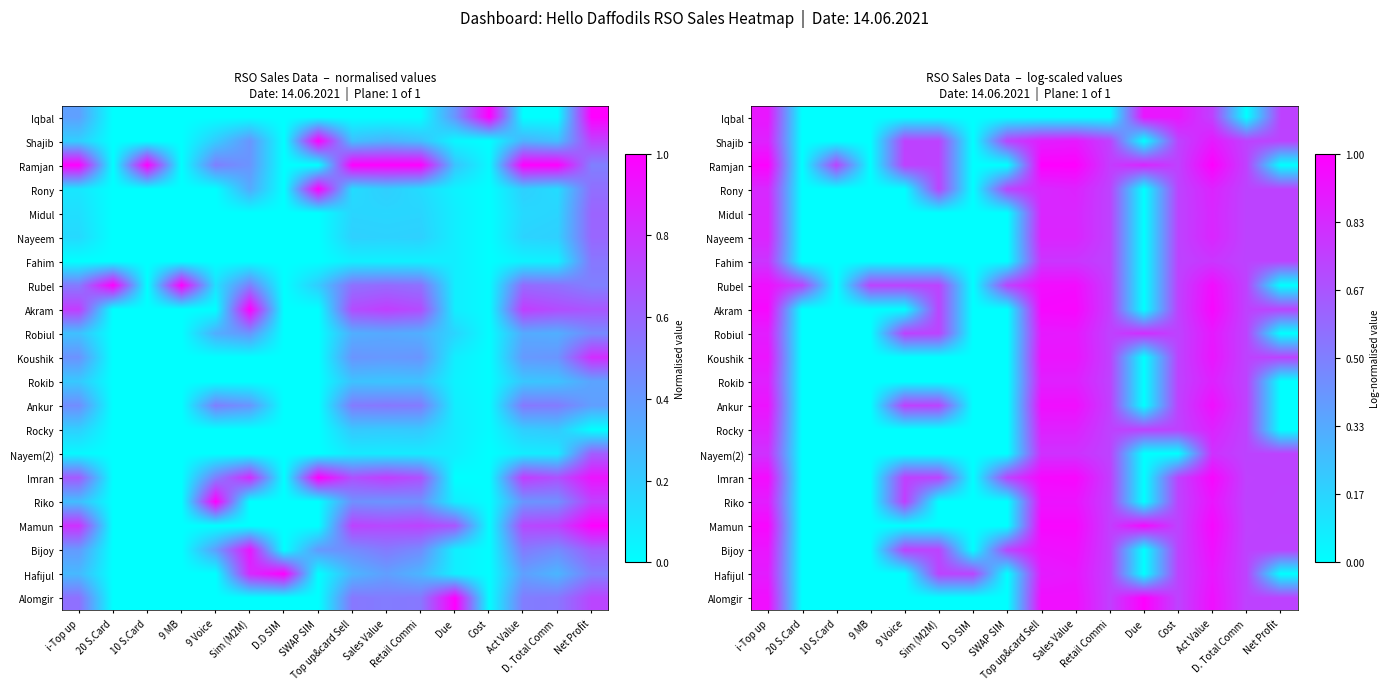

What is the sum of the Rocky values at Sales Value and SWAP SIM?

0.9